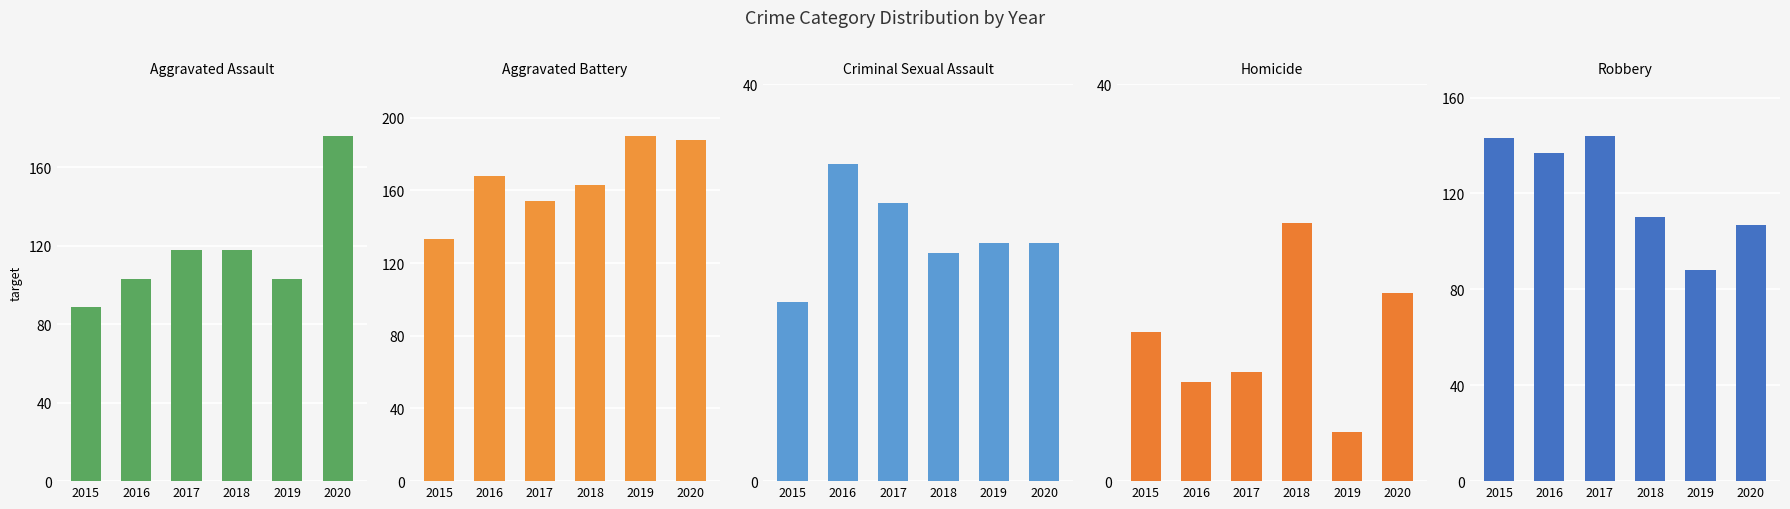

Which series has the largest total across all categories?

Aggravated Battery